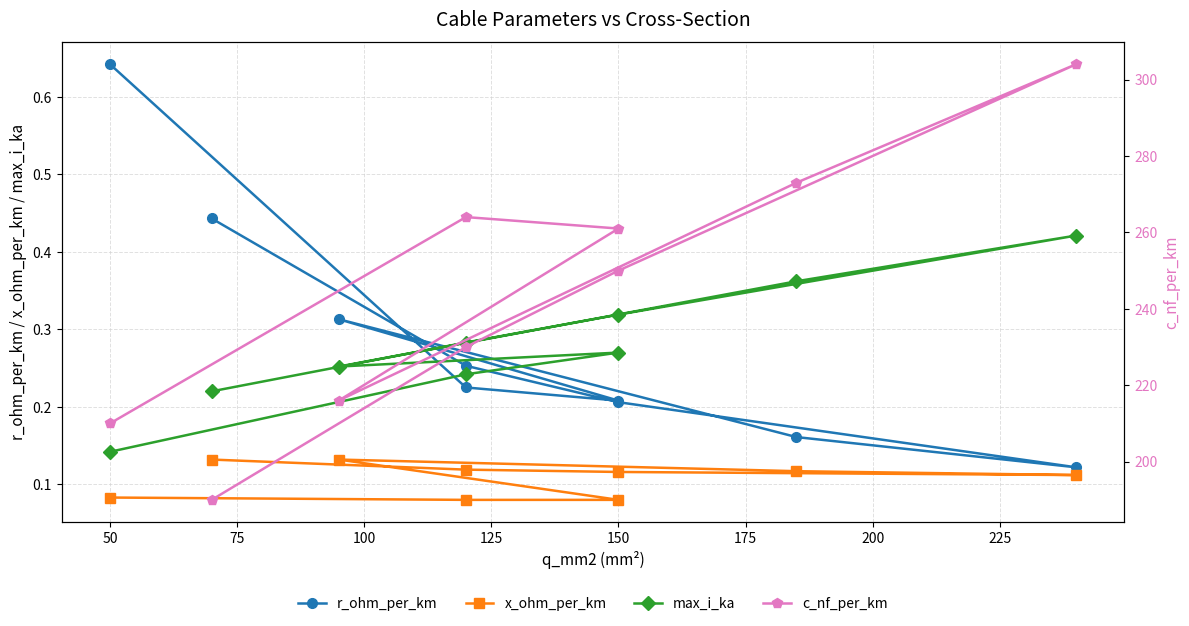

Reading left to right, transcribe all the data shown in this chart.

r_ohm_per_km: 0.6	0.2	0.2	0.3	0.2	0.1	0.2	0.3	0.4
x_ohm_per_km: 0.1	0.1	0.1	0.1	0.1	0.1	0.1	0.1	0.1
max_i_ka: 0.1	0.2	0.3	0.3	0.4	0.4	0.3	0.3	0.2
c_nf_per_km: 210.0	264.0	261.0	216.0	273.0	304.0	250.0	230.0	190.0